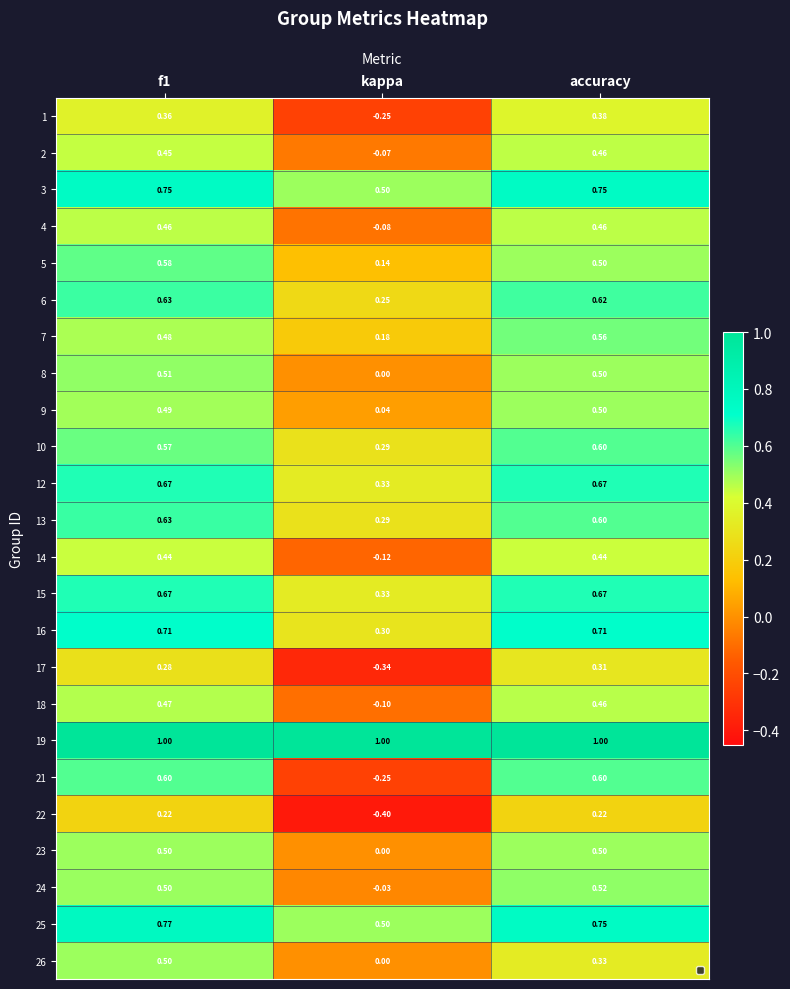

At which label is 24 closest to 0?

kappa